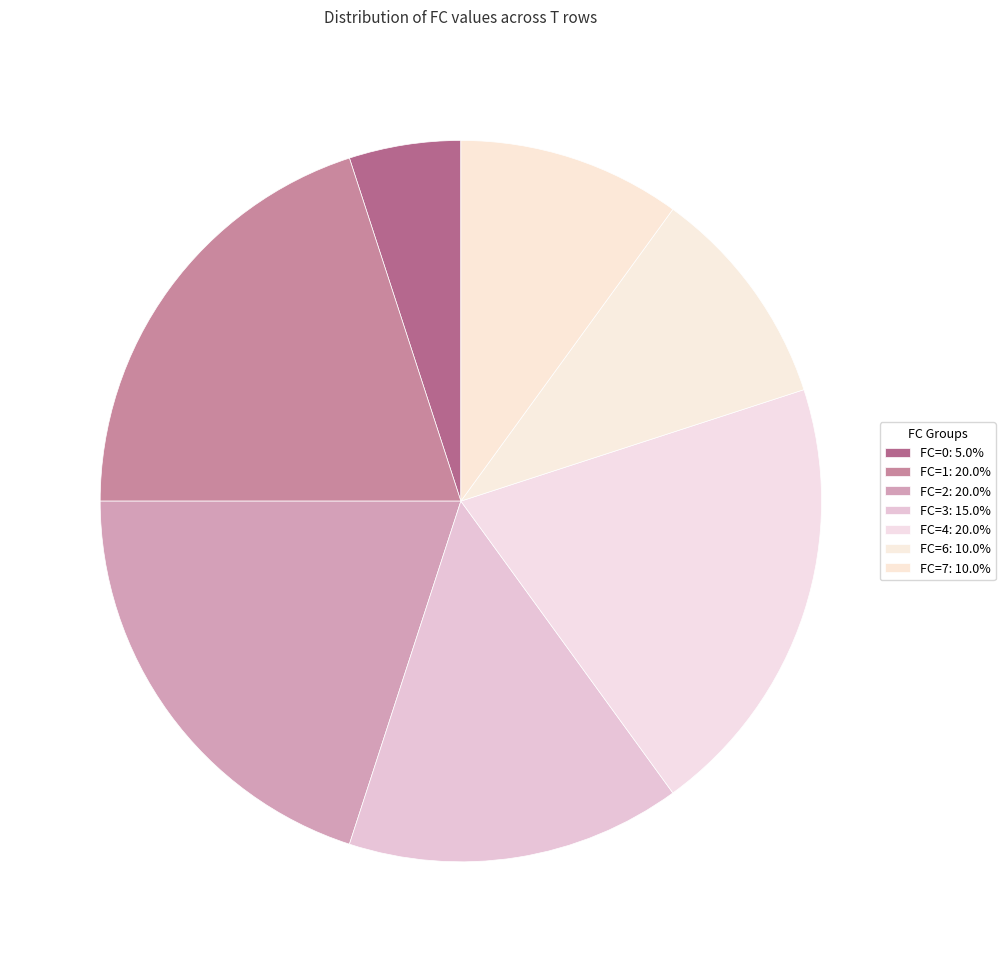

How many segments does this pie chart have?

7